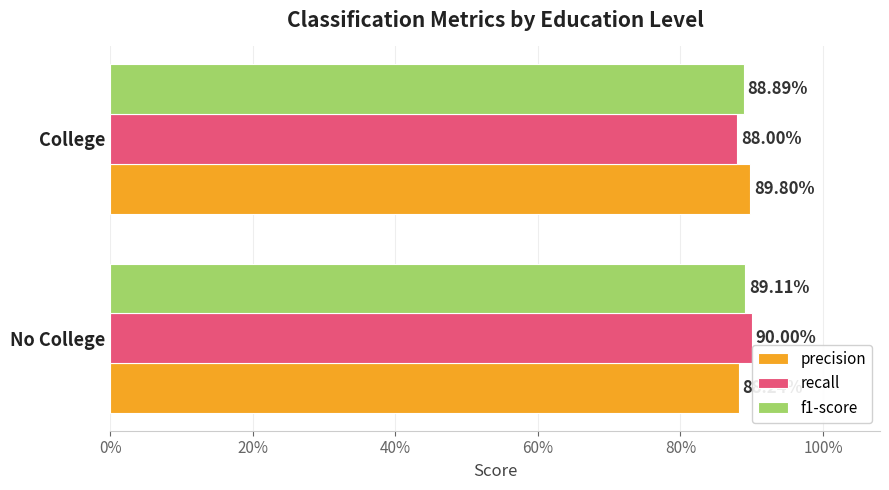

What are all the series names shown in the legend?

precision, recall, f1-score